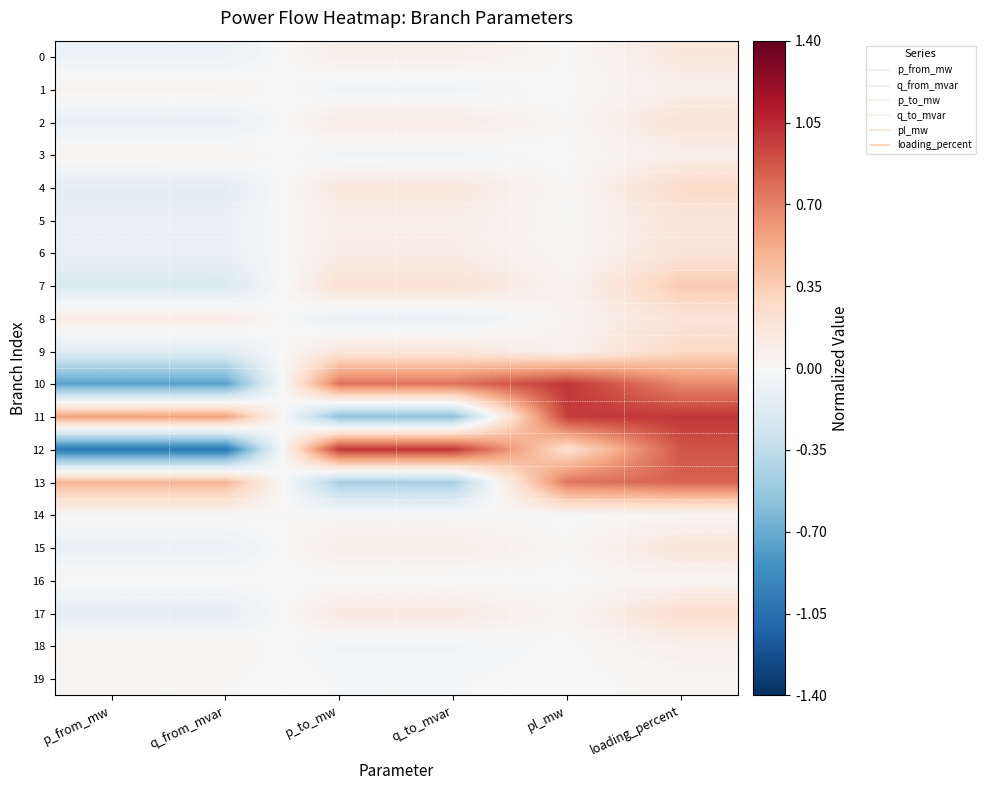

Which category has the highest value across all series?

pl_mw